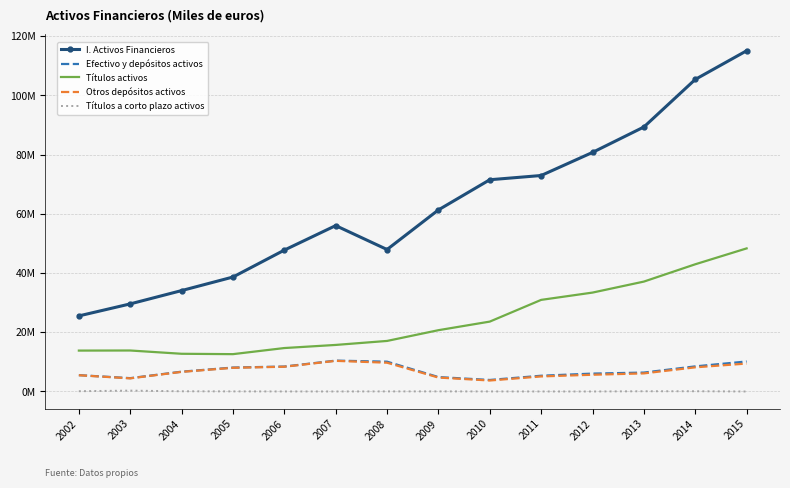

Which series has the largest total across all categories?

I. Activos Financieros